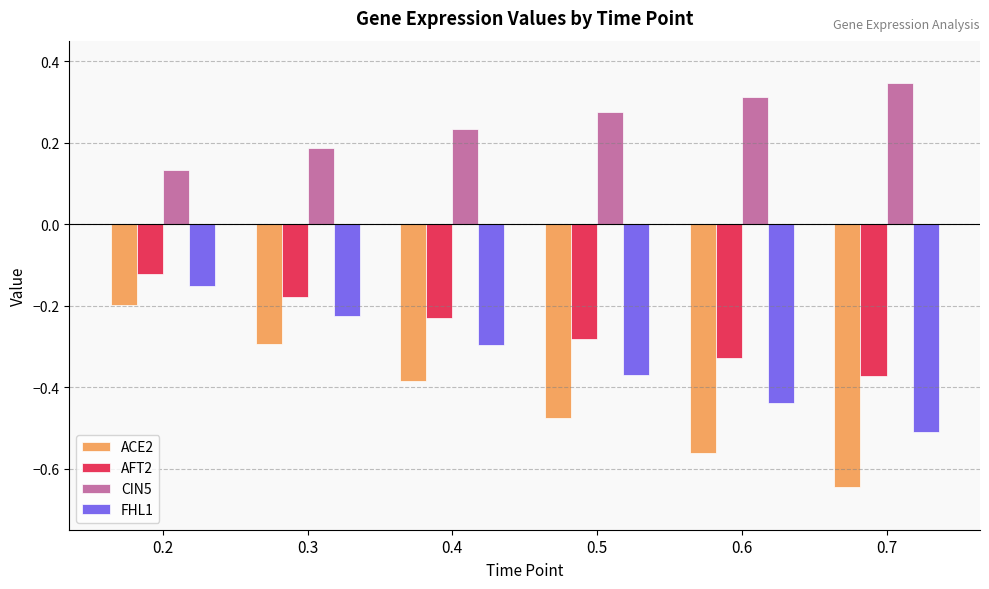

The value of AFT2 at 0.3 is -0.3. True or false?

False